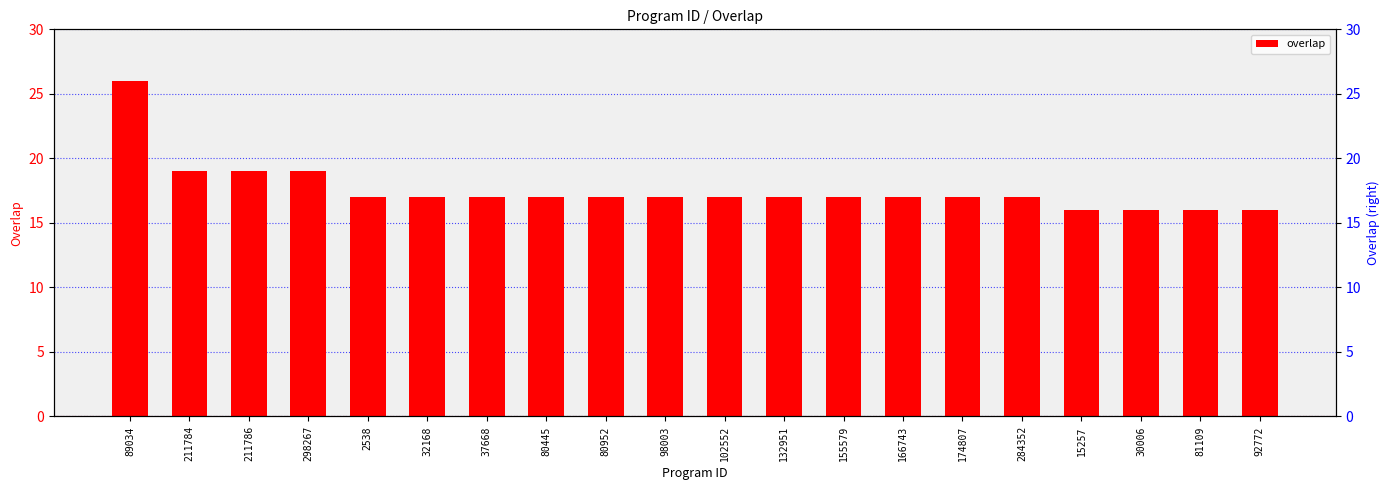

Are the bars grouped side by side (vs. stacked)?

No